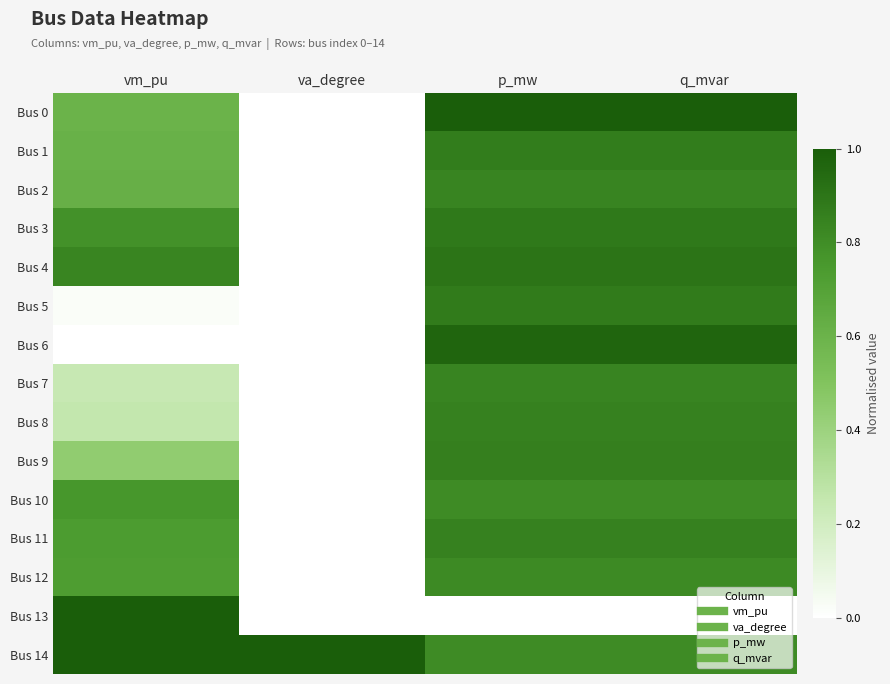

Reading left to right, list all the values displayed in this chart.

Bus 0: vm_pu=0.6	va_degree=0.0	p_mw=1.0	q_mvar=1.0
Bus 1: vm_pu=0.6	va_degree=0.0	p_mw=0.9	q_mvar=0.9
Bus 2: vm_pu=0.6	va_degree=0.0	p_mw=0.8	q_mvar=0.8
Bus 3: vm_pu=0.8	va_degree=0.0	p_mw=0.9	q_mvar=0.9
Bus 4: vm_pu=0.8	va_degree=0.0	p_mw=0.9	q_mvar=0.9
Bus 5: vm_pu=0.0	va_degree=0.0	p_mw=0.9	q_mvar=0.9
Bus 6: vm_pu=0.0	va_degree=0.0	p_mw=1.0	q_mvar=1.0
Bus 7: vm_pu=0.2	va_degree=0.0	p_mw=0.8	q_mvar=0.8
Bus 8: vm_pu=0.3	va_degree=0.0	p_mw=0.8	q_mvar=0.8
Bus 9: vm_pu=0.4	va_degree=0.0	p_mw=0.9	q_mvar=0.9
Bus 10: vm_pu=0.8	va_degree=0.0	p_mw=0.8	q_mvar=0.8
Bus 11: vm_pu=0.7	va_degree=0.0	p_mw=0.8	q_mvar=0.8
Bus 12: vm_pu=0.7	va_degree=0.0	p_mw=0.8	q_mvar=0.8
Bus 13: vm_pu=1.0	va_degree=0.0	p_mw=0.0	q_mvar=0.0
Bus 14: vm_pu=1.0	va_degree=1.0	p_mw=0.8	q_mvar=0.8